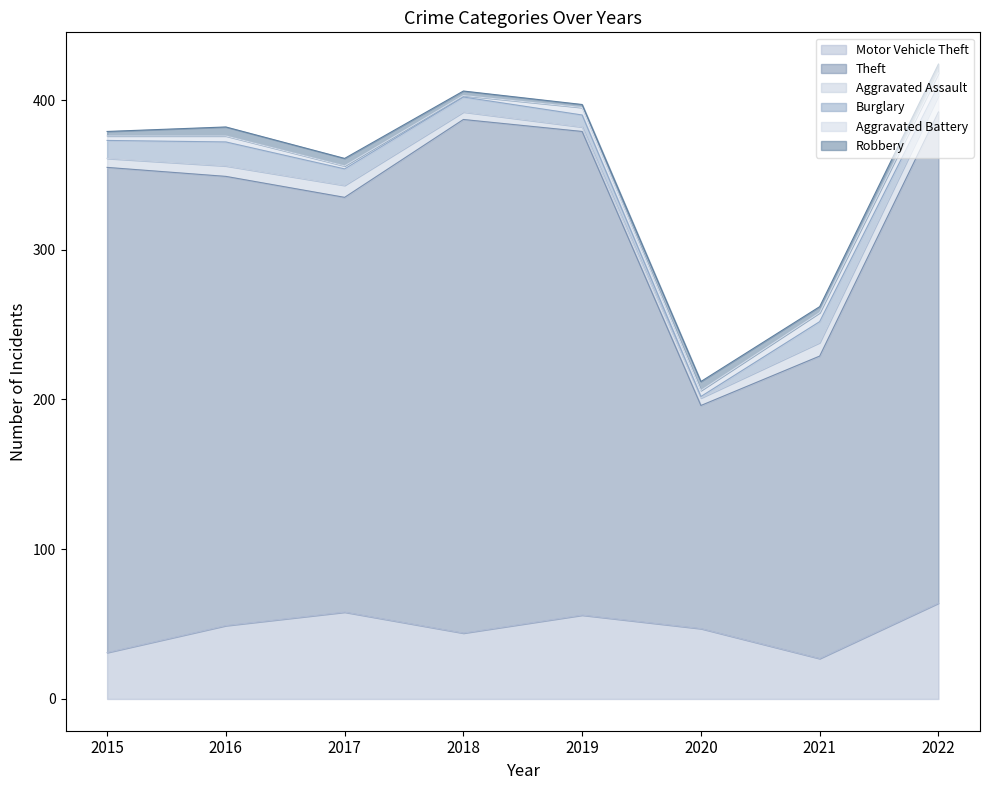

True or false: Burglary has a value of 16 at 2016.

True